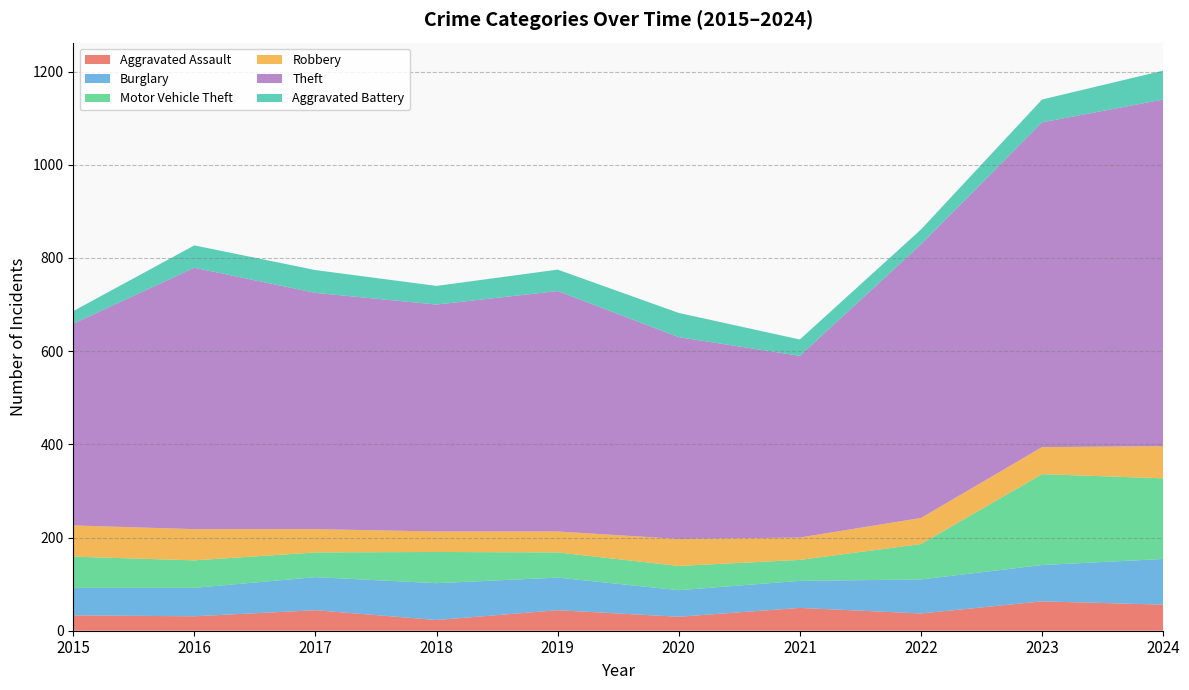

Reading left to right, transcribe all the data shown in this chart.

Aggravated Assault: 2015=33	2016=31	2017=44	2018=23	2019=44	2020=30	2021=49	2022=37	2023=63	2024=56
Burglary: 2015=59	2016=61	2017=71	2018=79	2019=70	2020=57	2021=58	2022=73	2023=78	2024=98
Motor Vehicle Theft: 2015=67	2016=59	2017=53	2018=67	2019=54	2020=52	2021=45	2022=76	2023=195	2024=173
Robbery: 2015=67	2016=67	2017=50	2018=44	2019=45	2020=58	2021=48	2022=56	2023=58	2024=69
Theft: 2015=433	2016=561	2017=507	2018=487	2019=516	2020=433	2021=390	2022=587	2023=697	2024=744
Aggravated Battery: 2015=27	2016=48	2017=49	2018=40	2019=46	2020=52	2021=35	2022=32	2023=49	2024=62